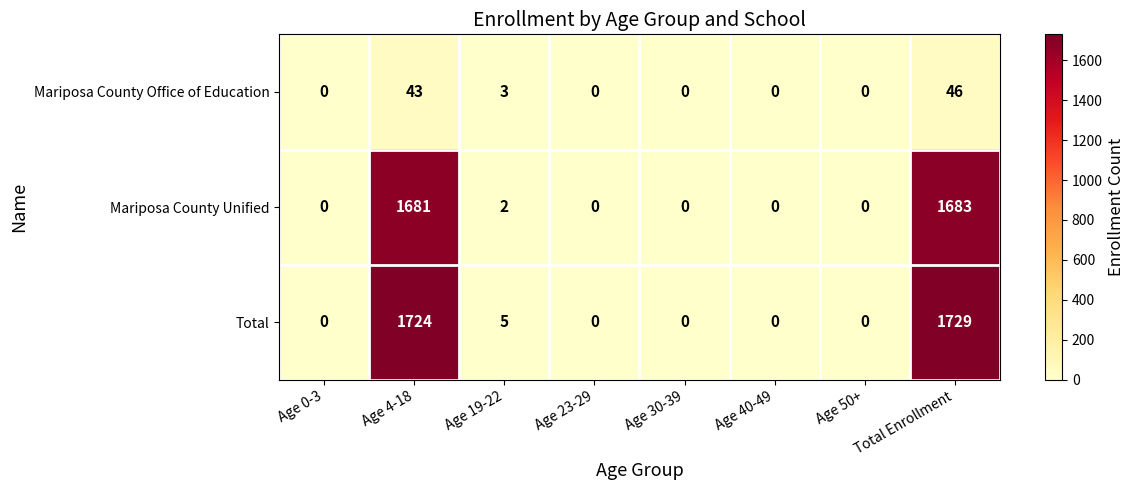

List the series in order of their peak value, lowest first.

Mariposa County Office of Education, Mariposa County Unified, Total